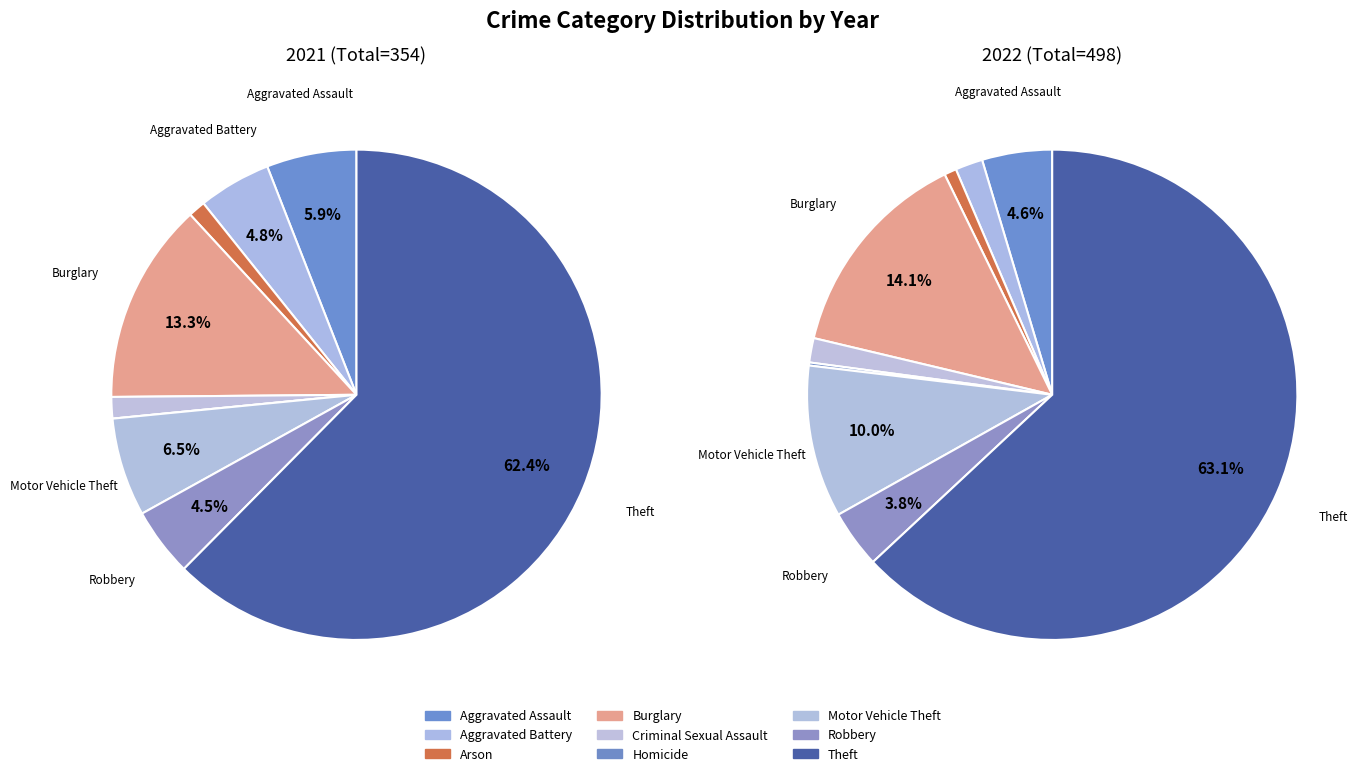

Is there a majority slice in this chart?

Yes